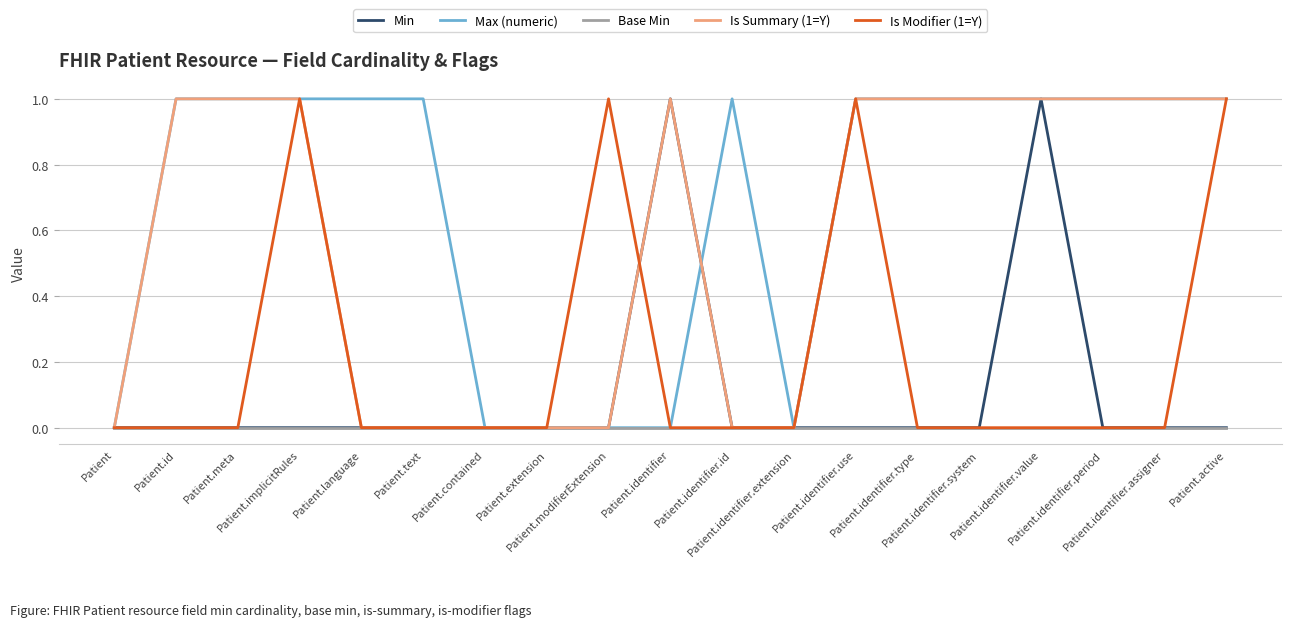

What is the difference between the maximum and minimum values in the Is Summary (1=Y) series?

1